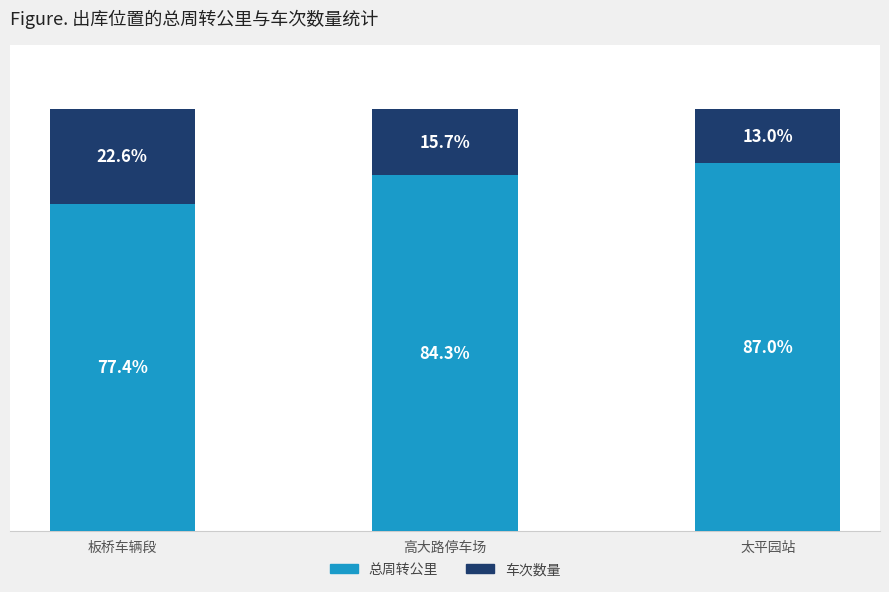

Does the chart contain any negative values?

No